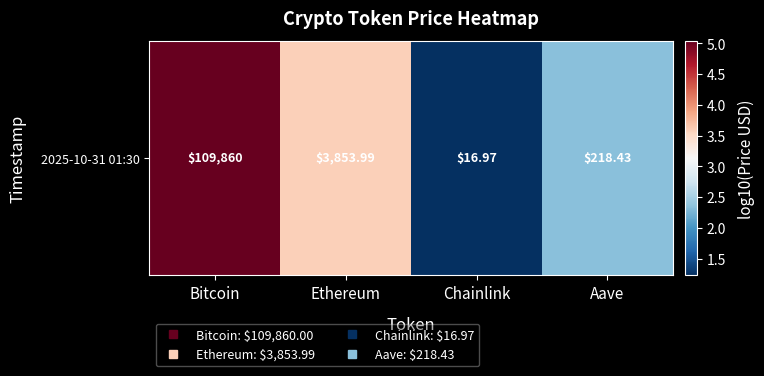

At which category does the chart reach its minimum across all series?

Chainlink